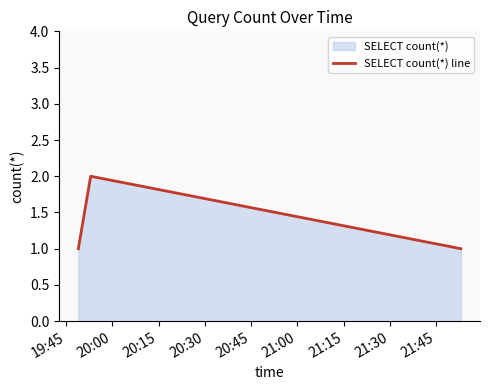

What is the average value?

1